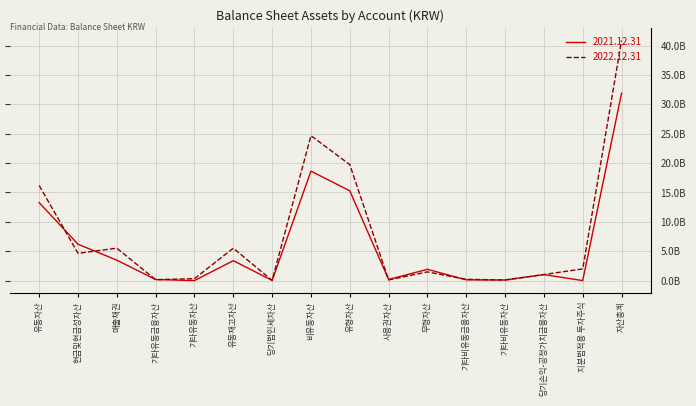

Does the chart display data point markers on the line(s)?

No